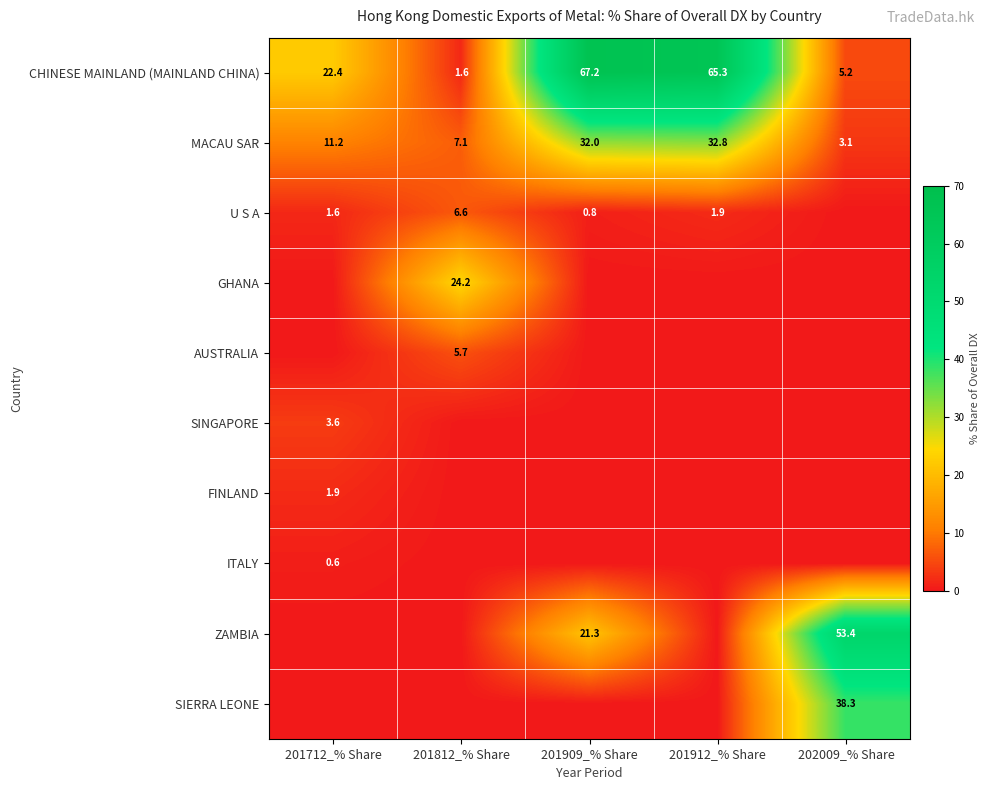

What is the difference between the MACAU SAR values at 201712_% Share and 202009_% Share?

8.1